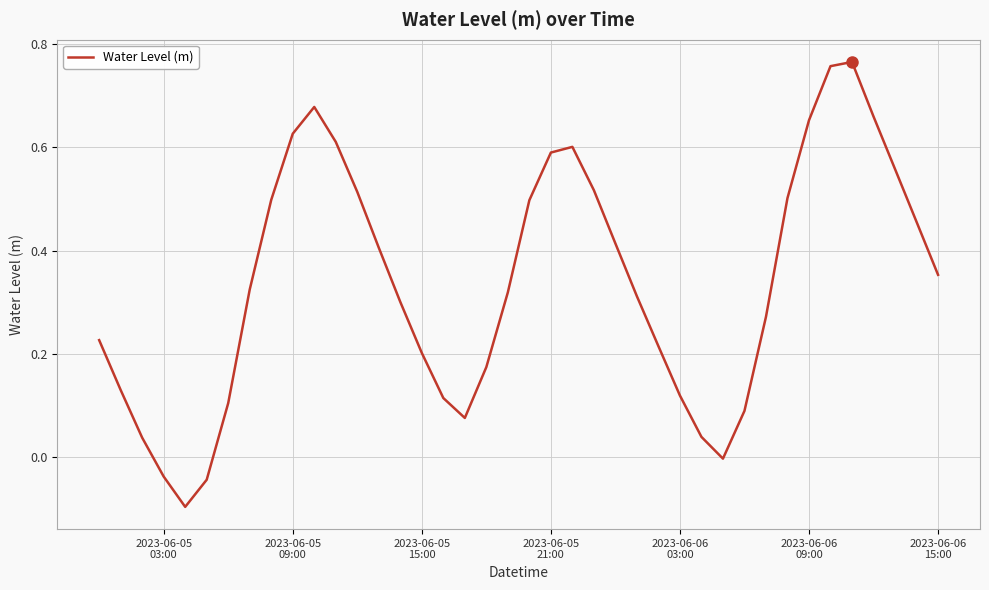

How many lines are shown in the chart?

1